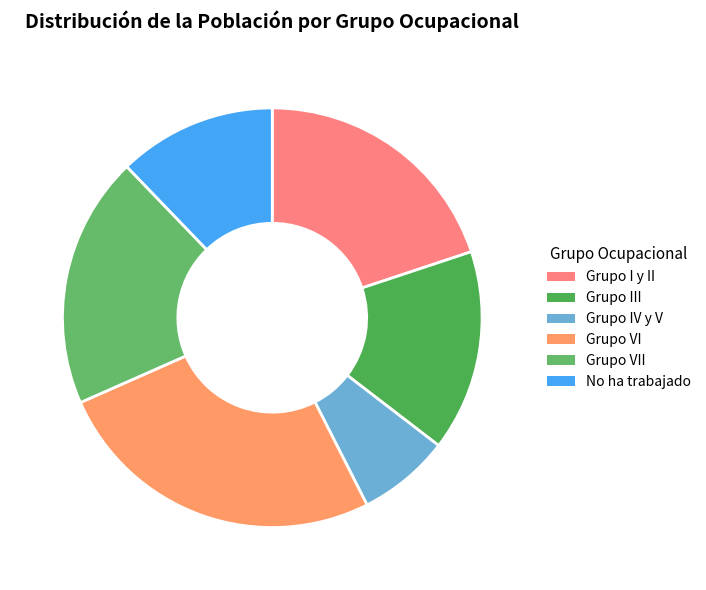

To the nearest percent, what portion does No ha trabajado represent?

12%